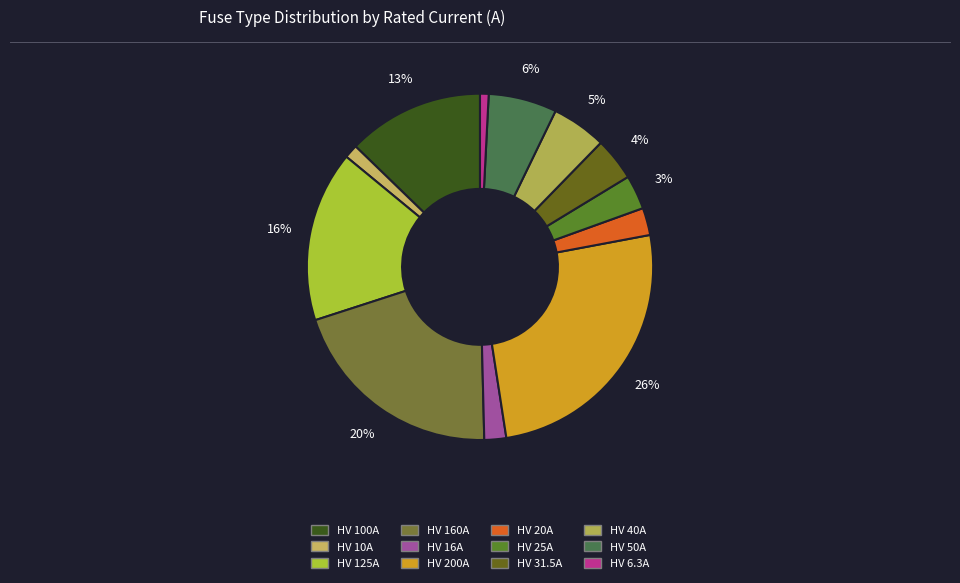

What percentage do HV 20A and HV 40A together represent?

7.7%